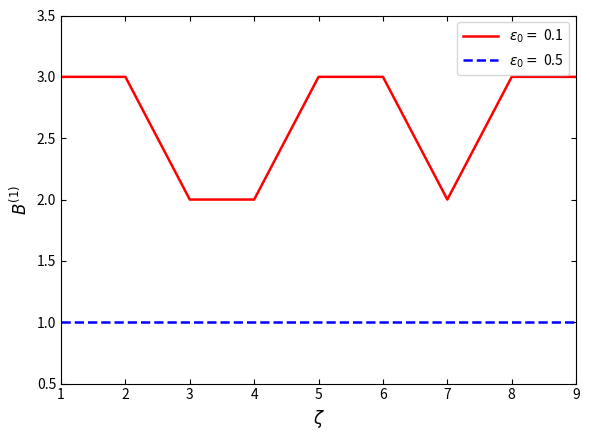

At 8, list the series in order from smallest to largest.

$\varepsilon_0=$ 0.5, $\varepsilon_0=$ 0.1